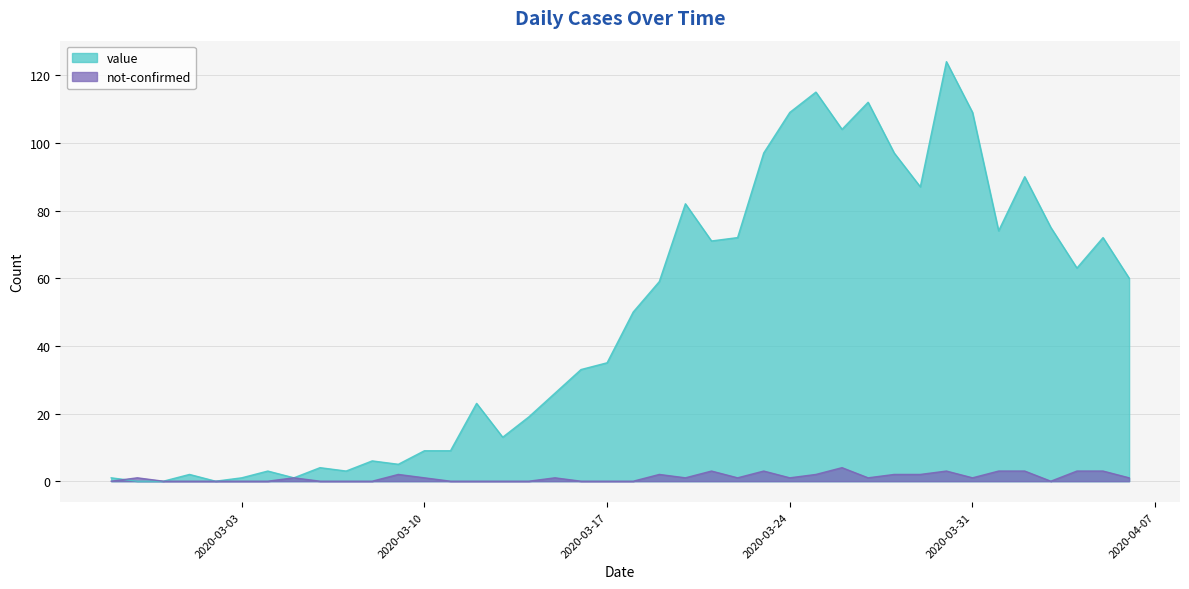

At which label is not-confirmed closest to 2?

2020-03-09